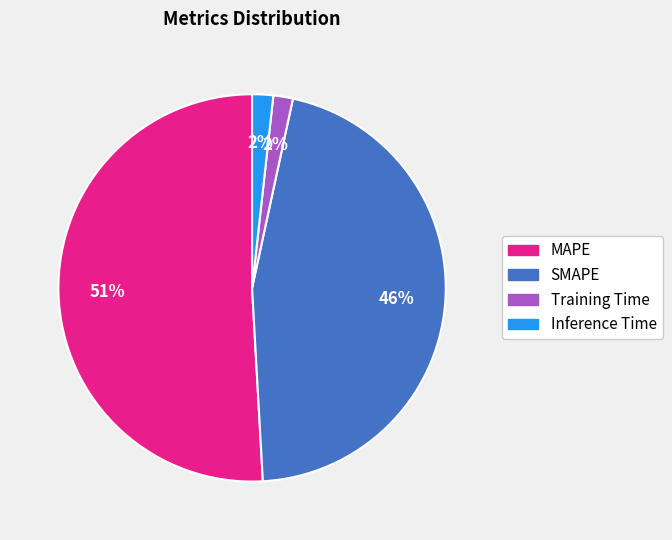

Which category has the biggest portion of the pie?

MAPE